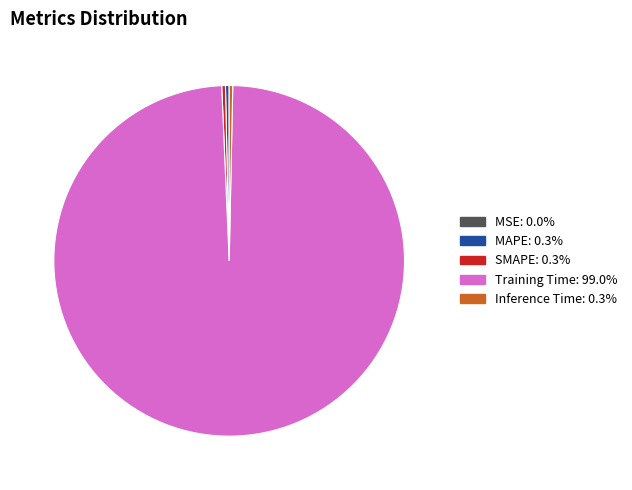

Which category has the biggest portion of the pie?

Training Time